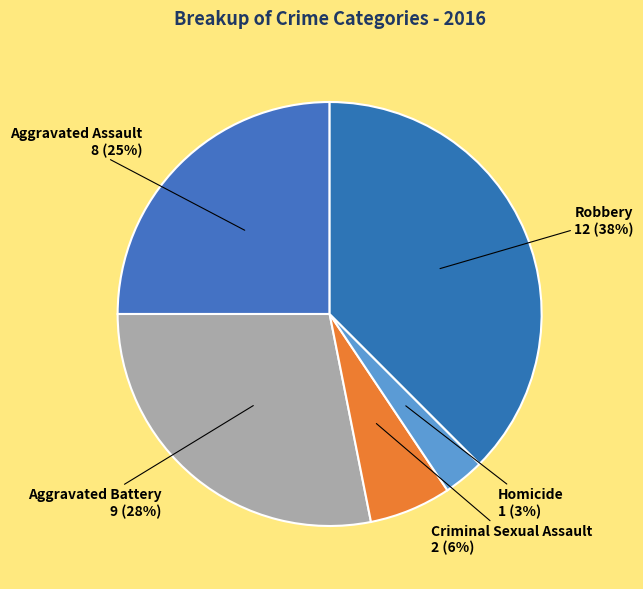

To the nearest percent, what is the difference between the Aggravated Battery and Criminal Sexual Assault slice percentages?

22%